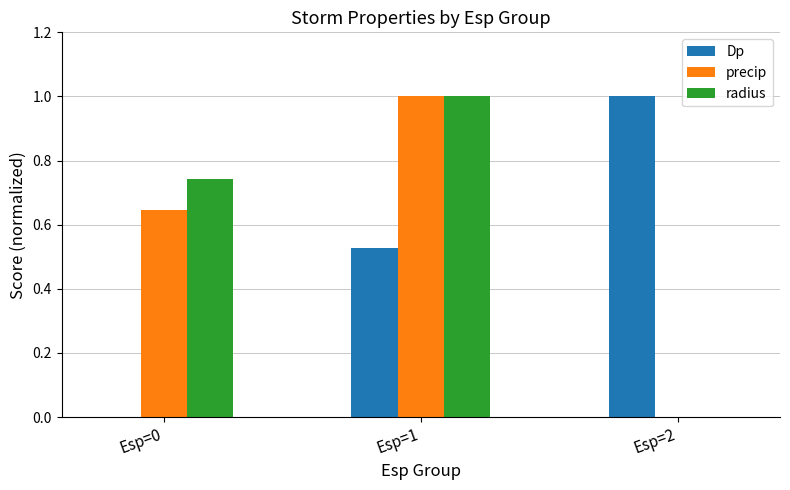

Is the value of precip at Esp=0 greater than the value of Dp at Esp=2?

No